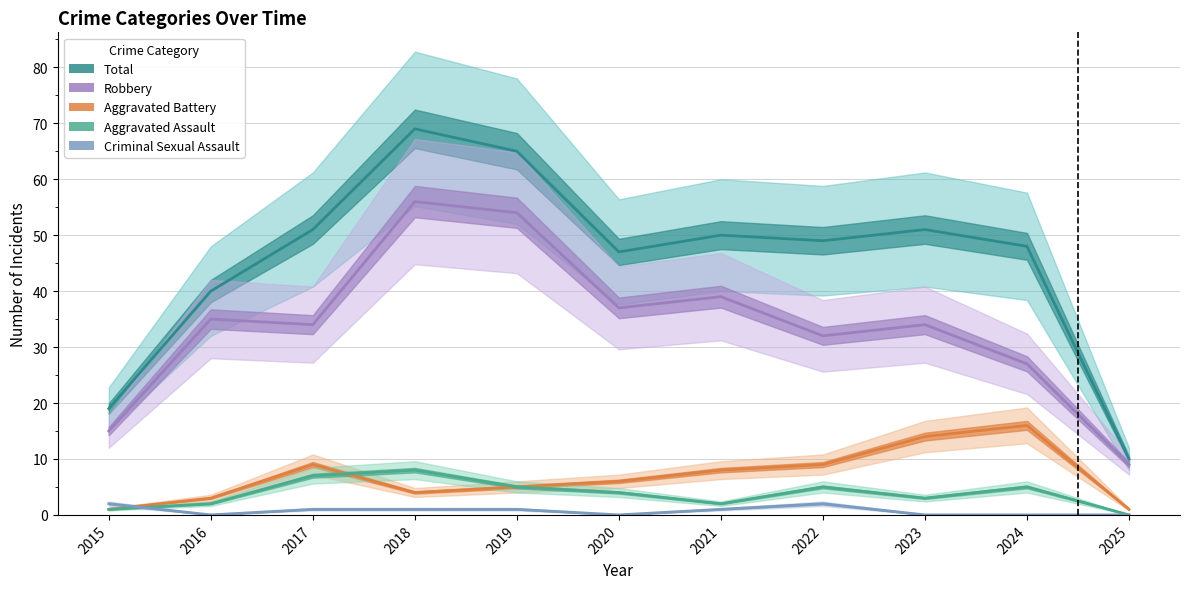

Does the chart have visible grid lines?

Yes